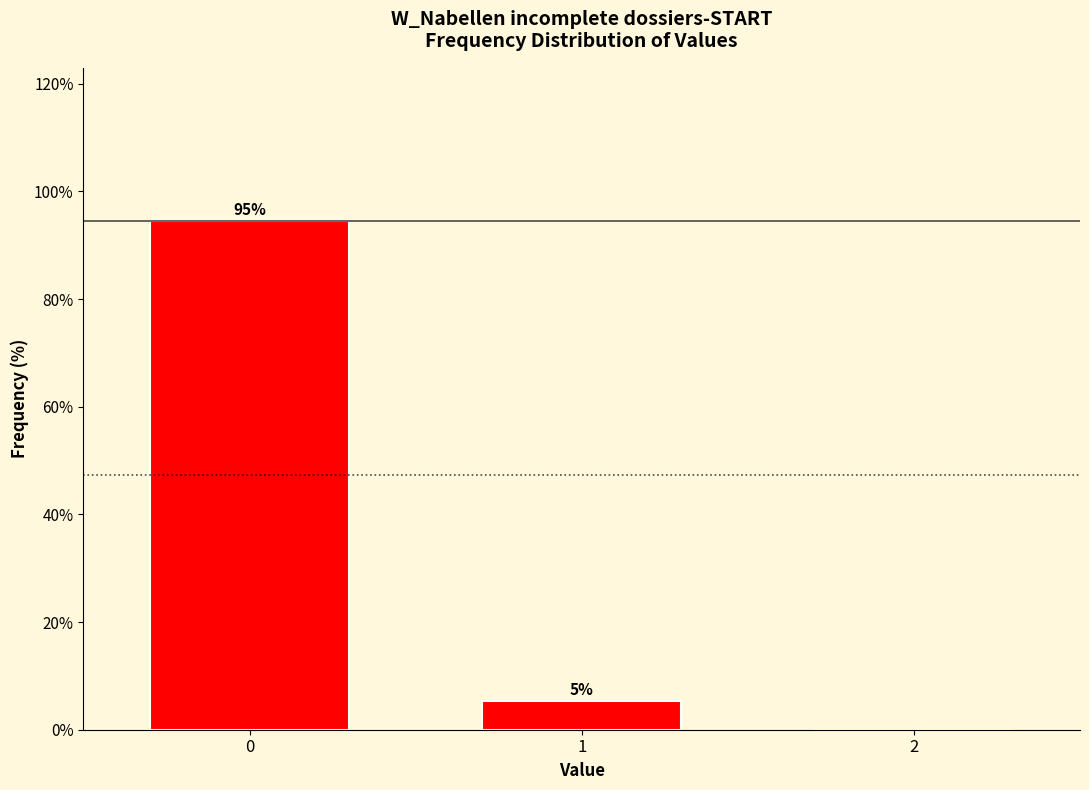

Read the value at 1.

5.4